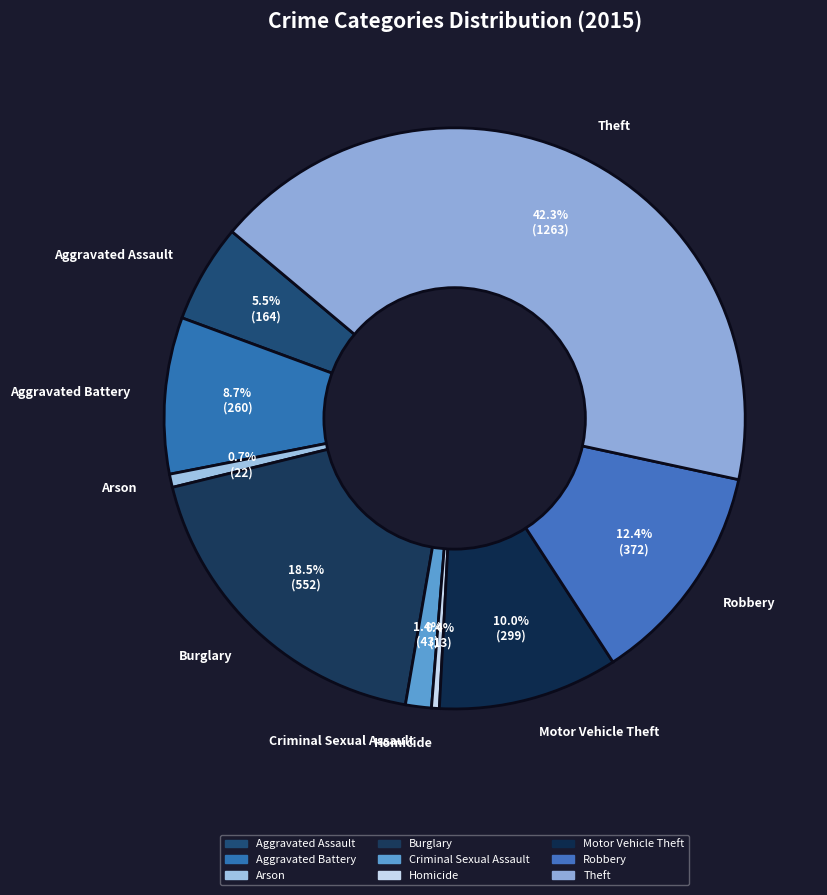

Which slice is the largest?

Theft